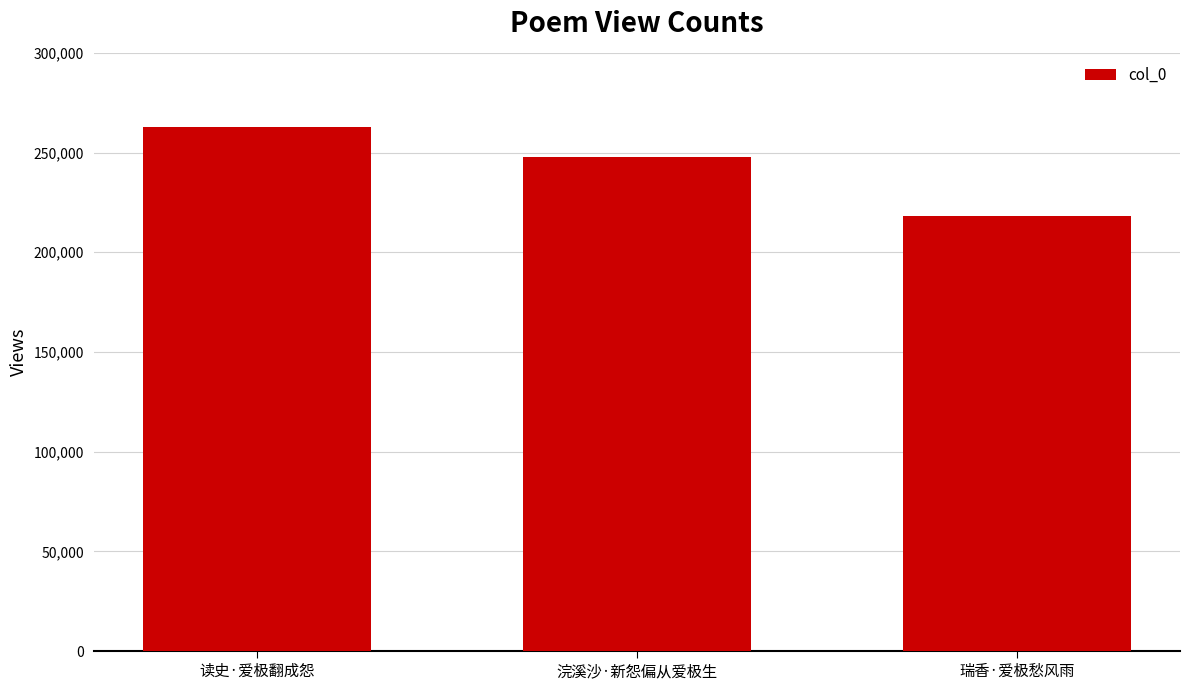

Between 瑞香·爱极愁风雨 and 读史·爱极翻成怨, which is larger?

读史·爱极翻成怨